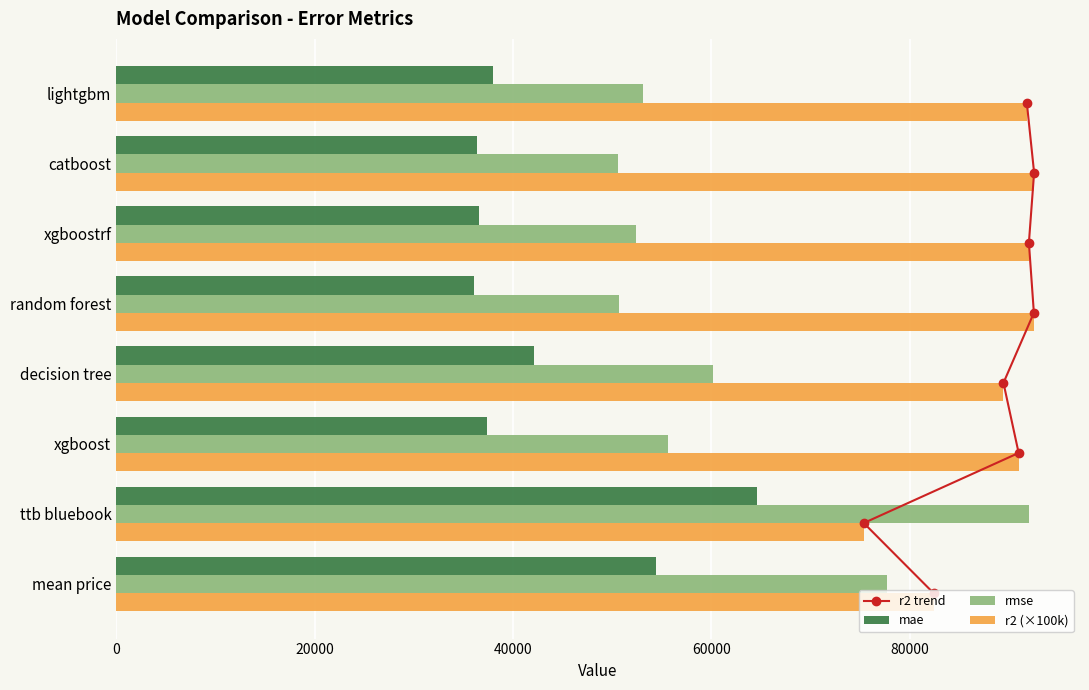

Is the value of mae at xgboostrf greater than the value of r2 (×100k) at xgboostrf?

No